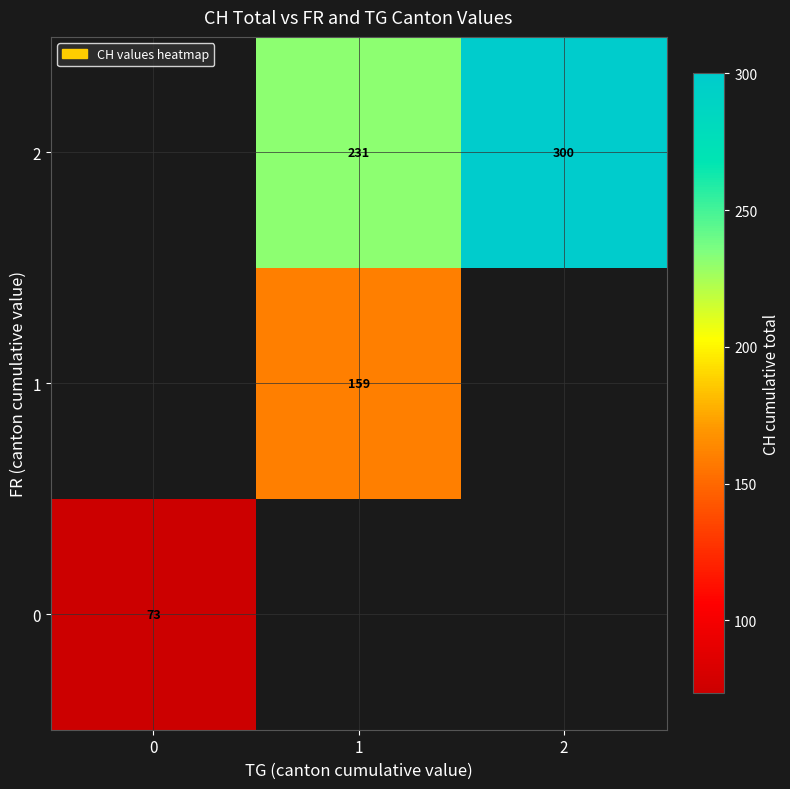

How many categories are shown in the chart?

3